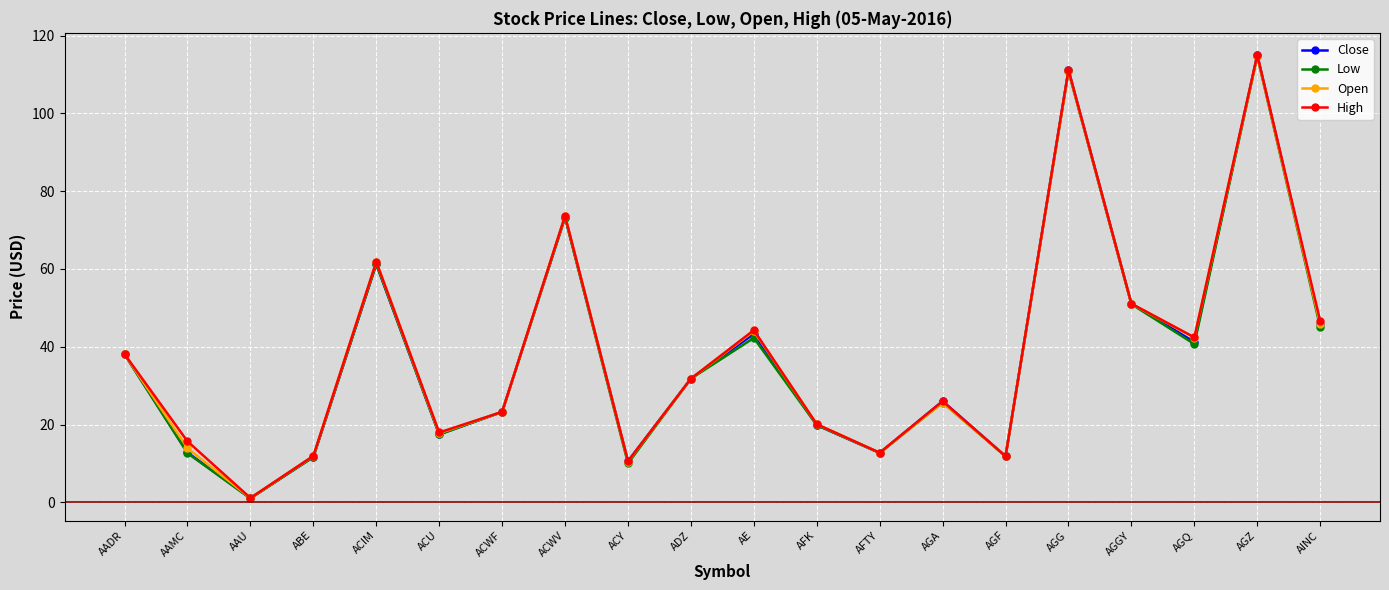

At which category does Low reach its first local peak?

ACIM